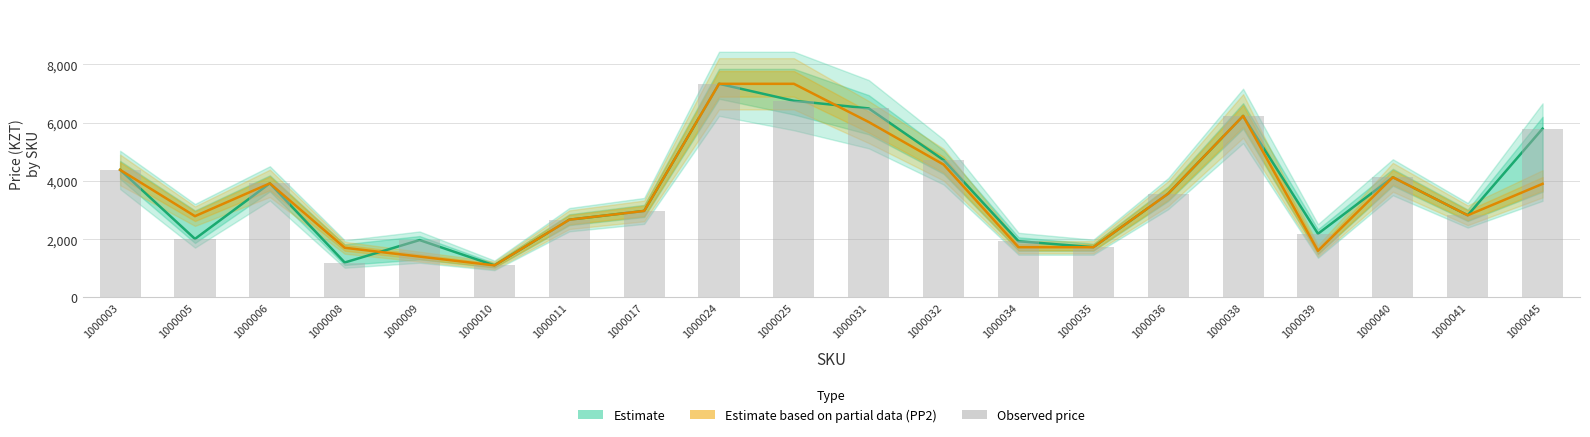

Does the chart contain stacked bars?

No